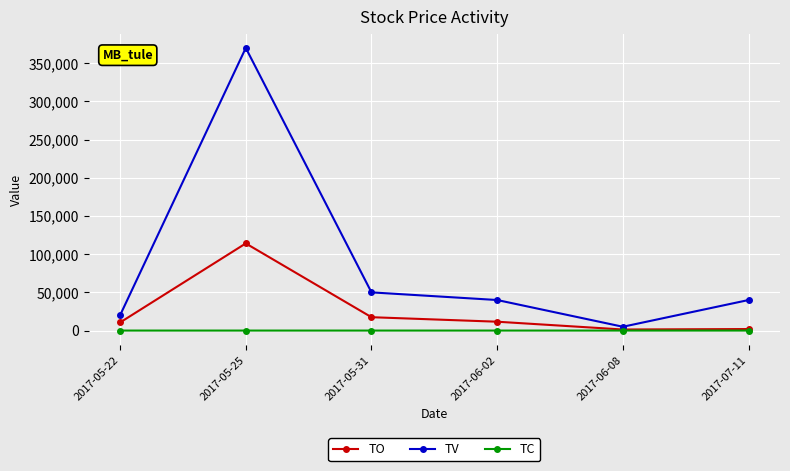

How many data points does each series have?

6